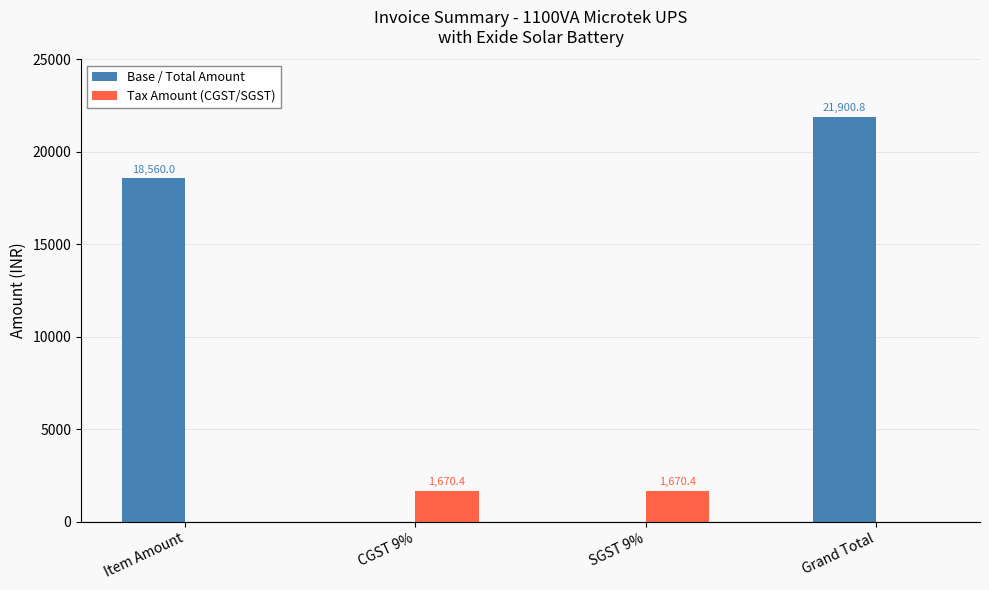

The value of Tax Amount (CGST/SGST) at CGST 9% is 1670.4. True or false?

True